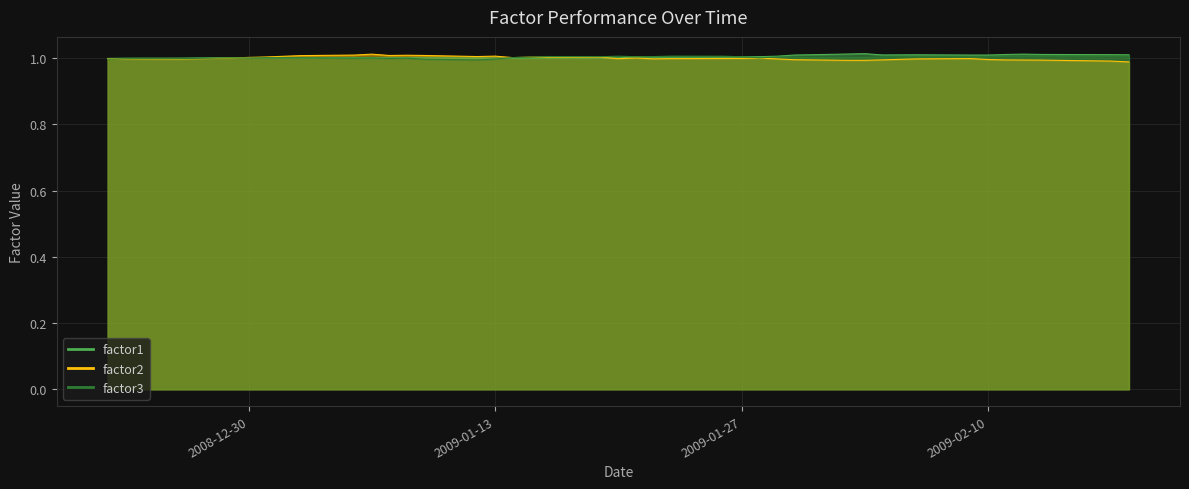

How many data points in factor1 are above 1?

39